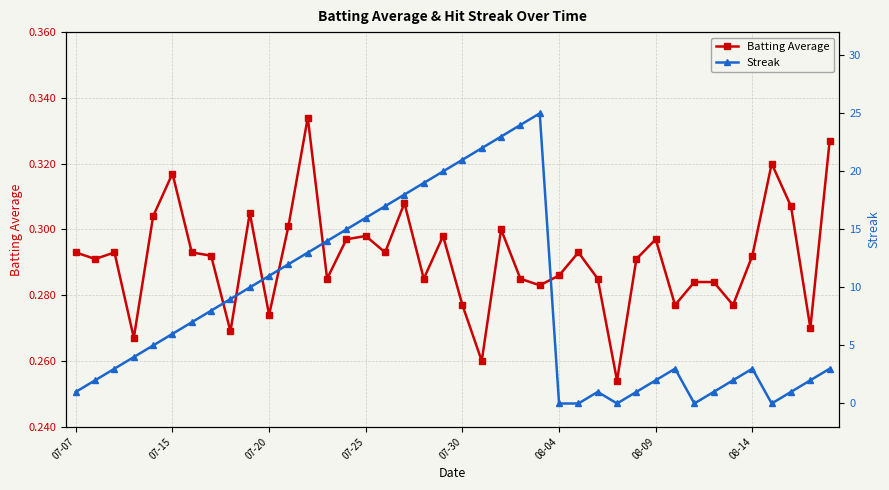

How many interior local valleys does the Streak series have?

3